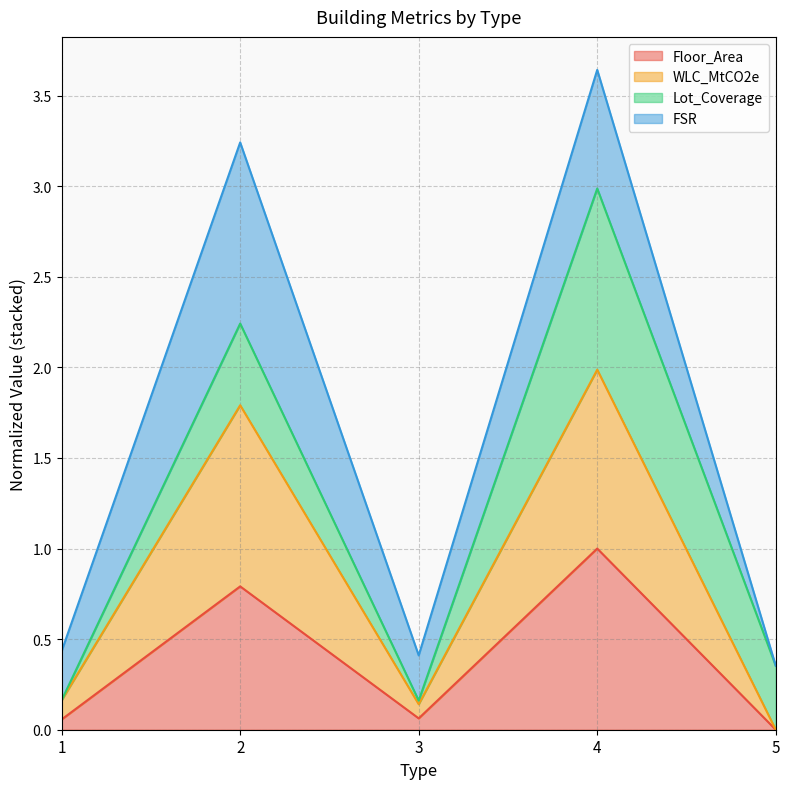

Does the chart display data point markers on the line(s)?

No